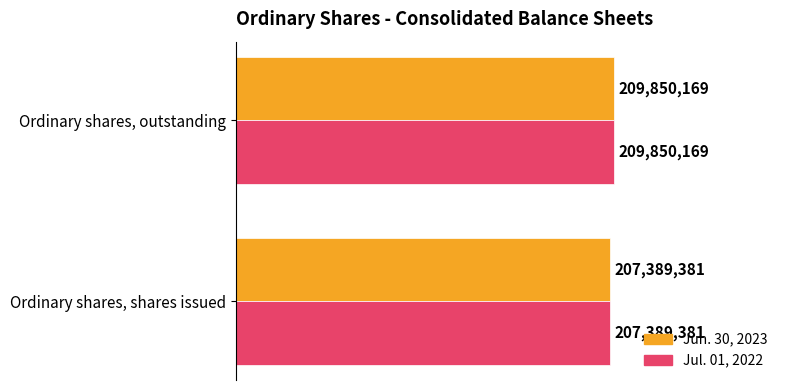

What are all the series names shown in the legend?

Jun. 30, 2023, Jul. 01, 2022